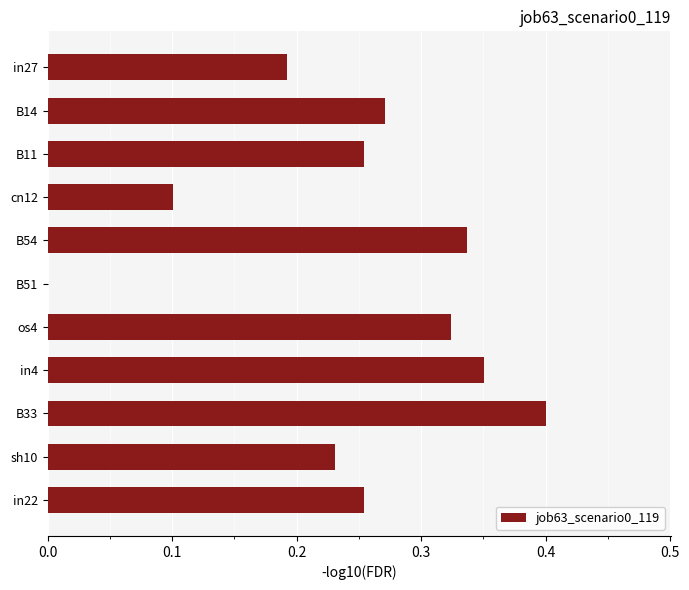

What is the sum of all values?

2.7